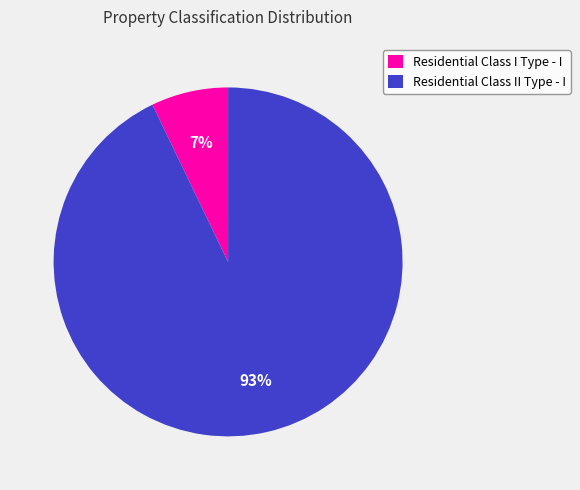

To the nearest percent, what is the combined percentage of Residential Class I Type - I and Residential Class II Type - I?

100%